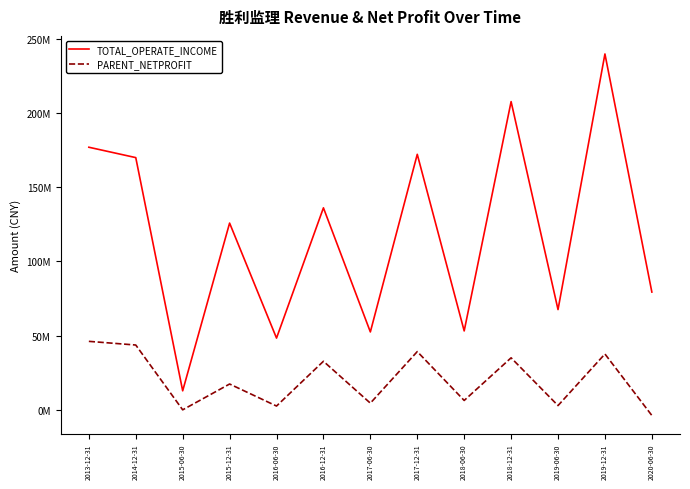

At which category does TOTAL_OPERATE_INCOME reach its first local peak?

2015-12-31